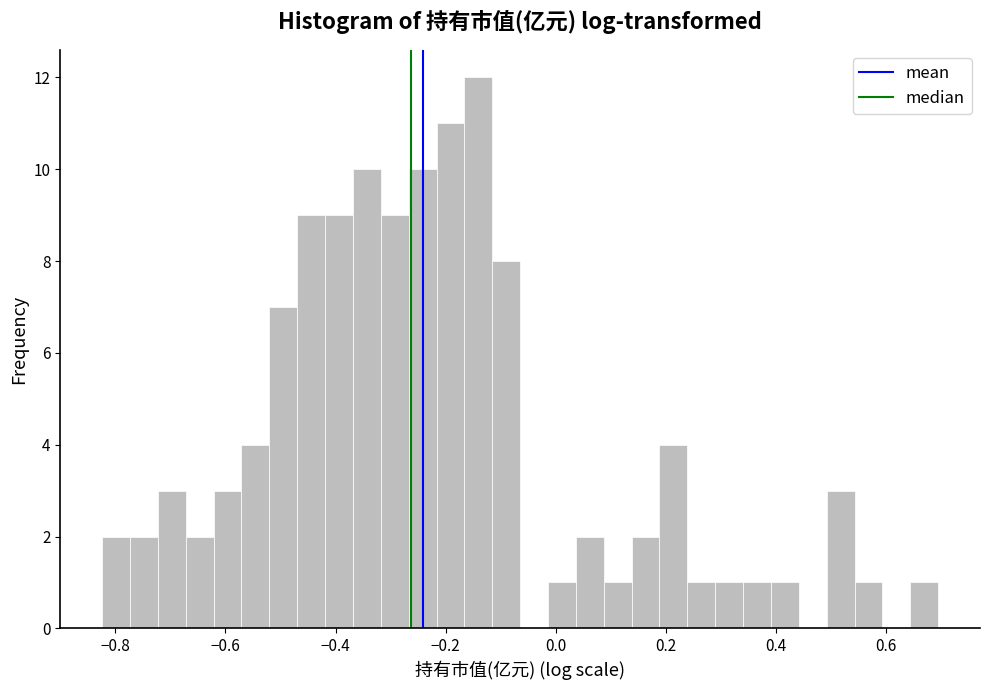

Read against the x-axis, roughly where is the centre of the tallest bar?

-0.14